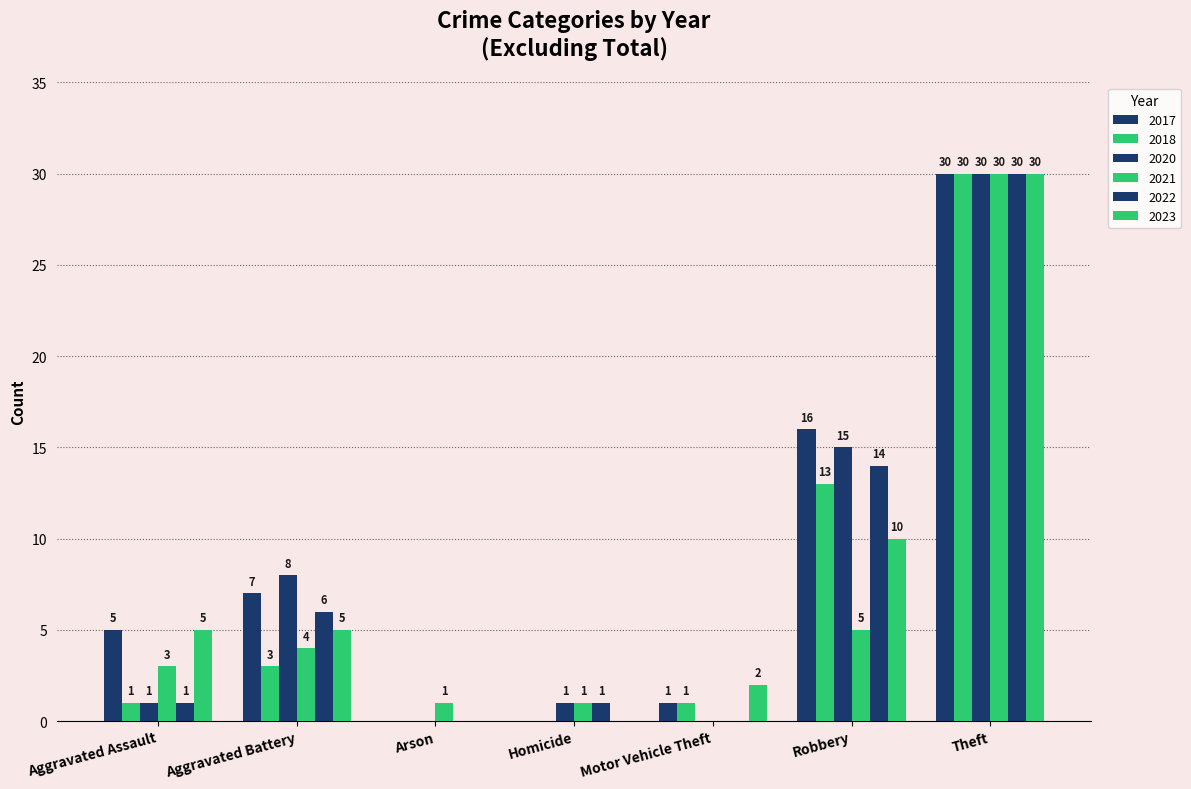

Count the number of categories in the chart.

7